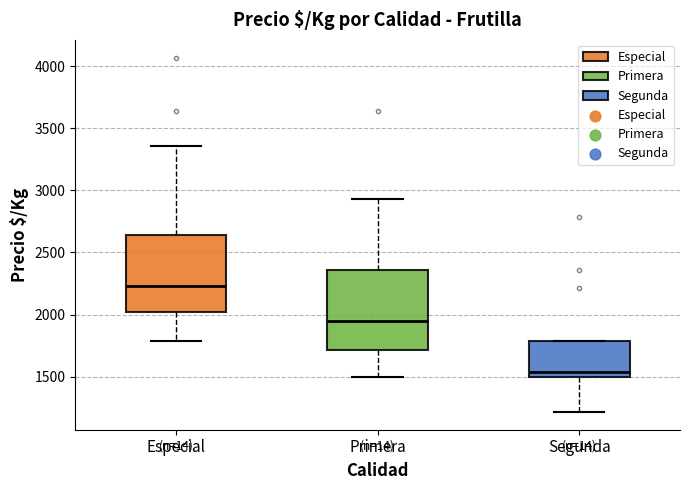

Where is the lower edge of the box for Especial on the y-axis? The values are not printed on the chart, so give them approximately, as read against the axis.

2000